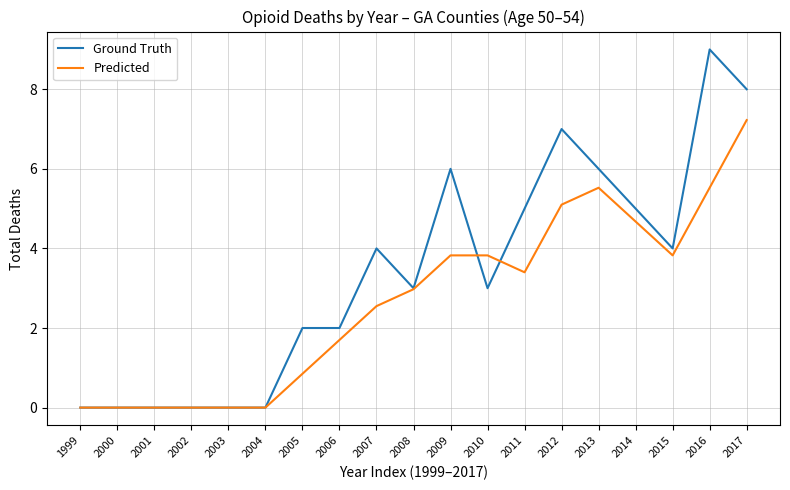

Rank the series at 2012 from highest to lowest value.

Ground Truth, Predicted